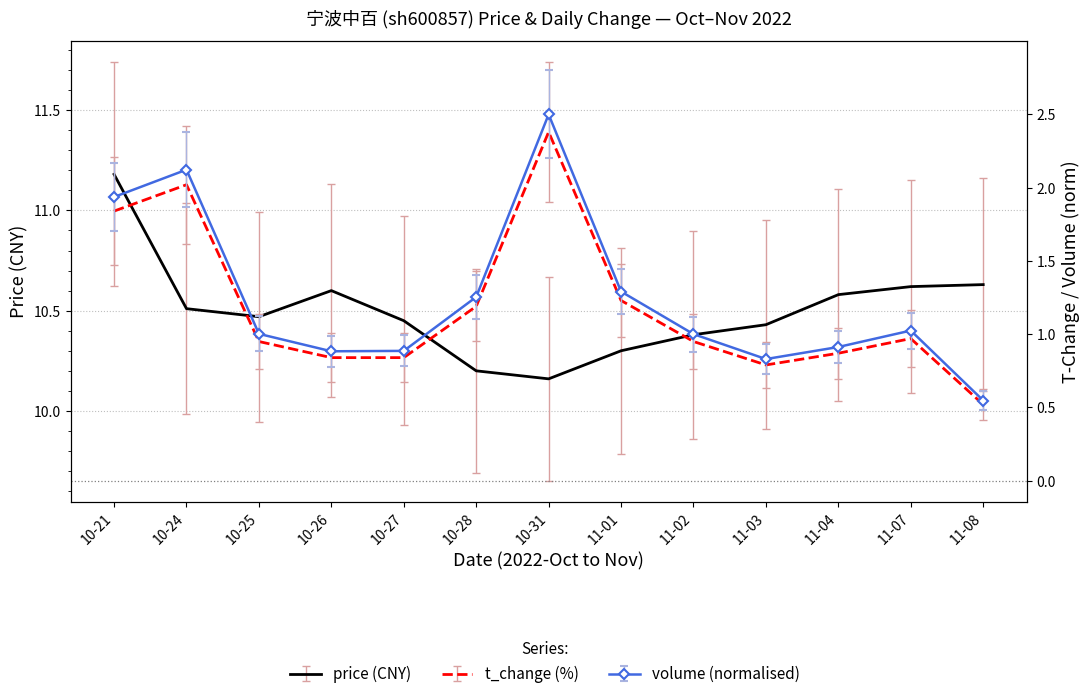

True or false: t_change has more than 1 interior local peaks.

True